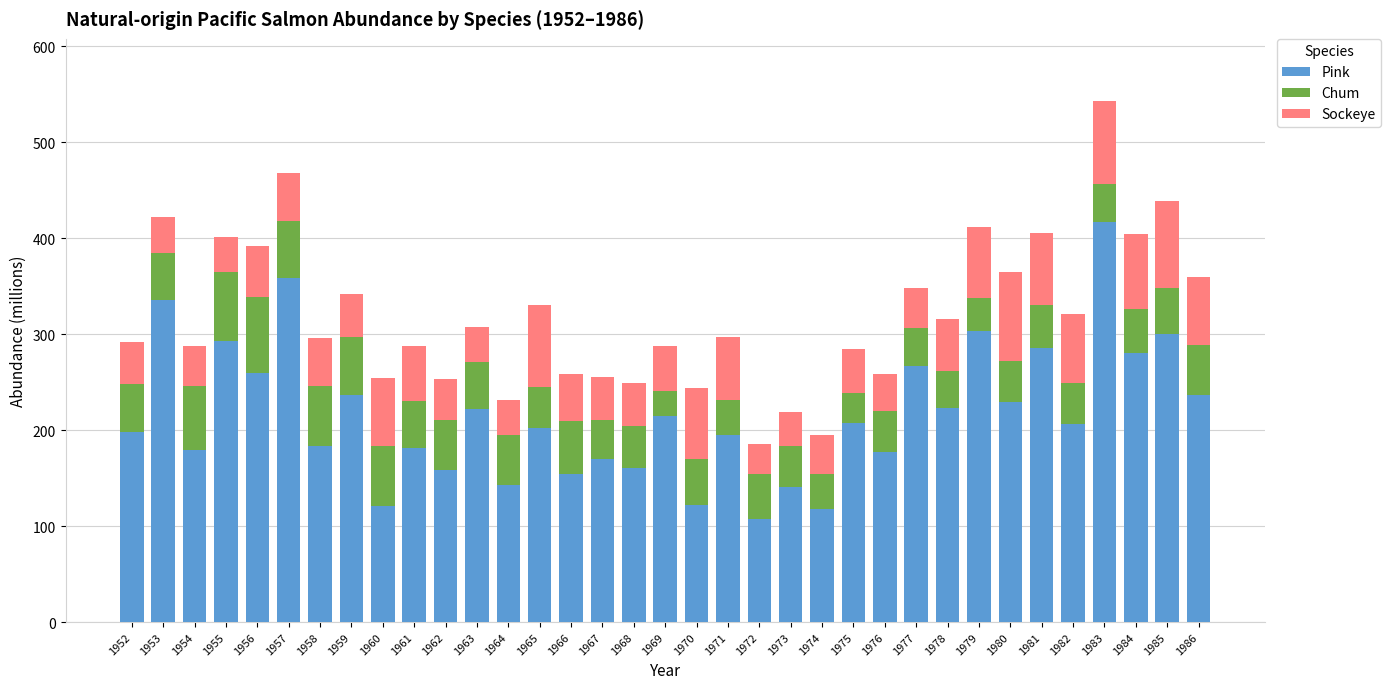

Is it true that Pink equals 331.2 at 1971?

False